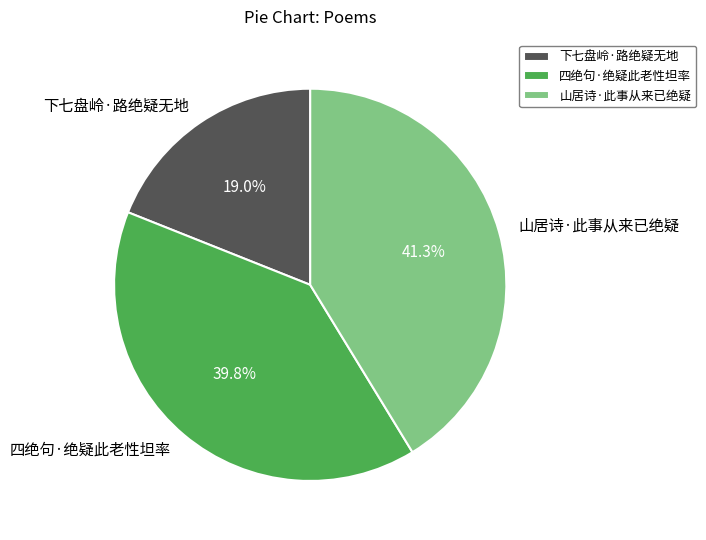

To the nearest percent, what is the average slice percentage?

33%